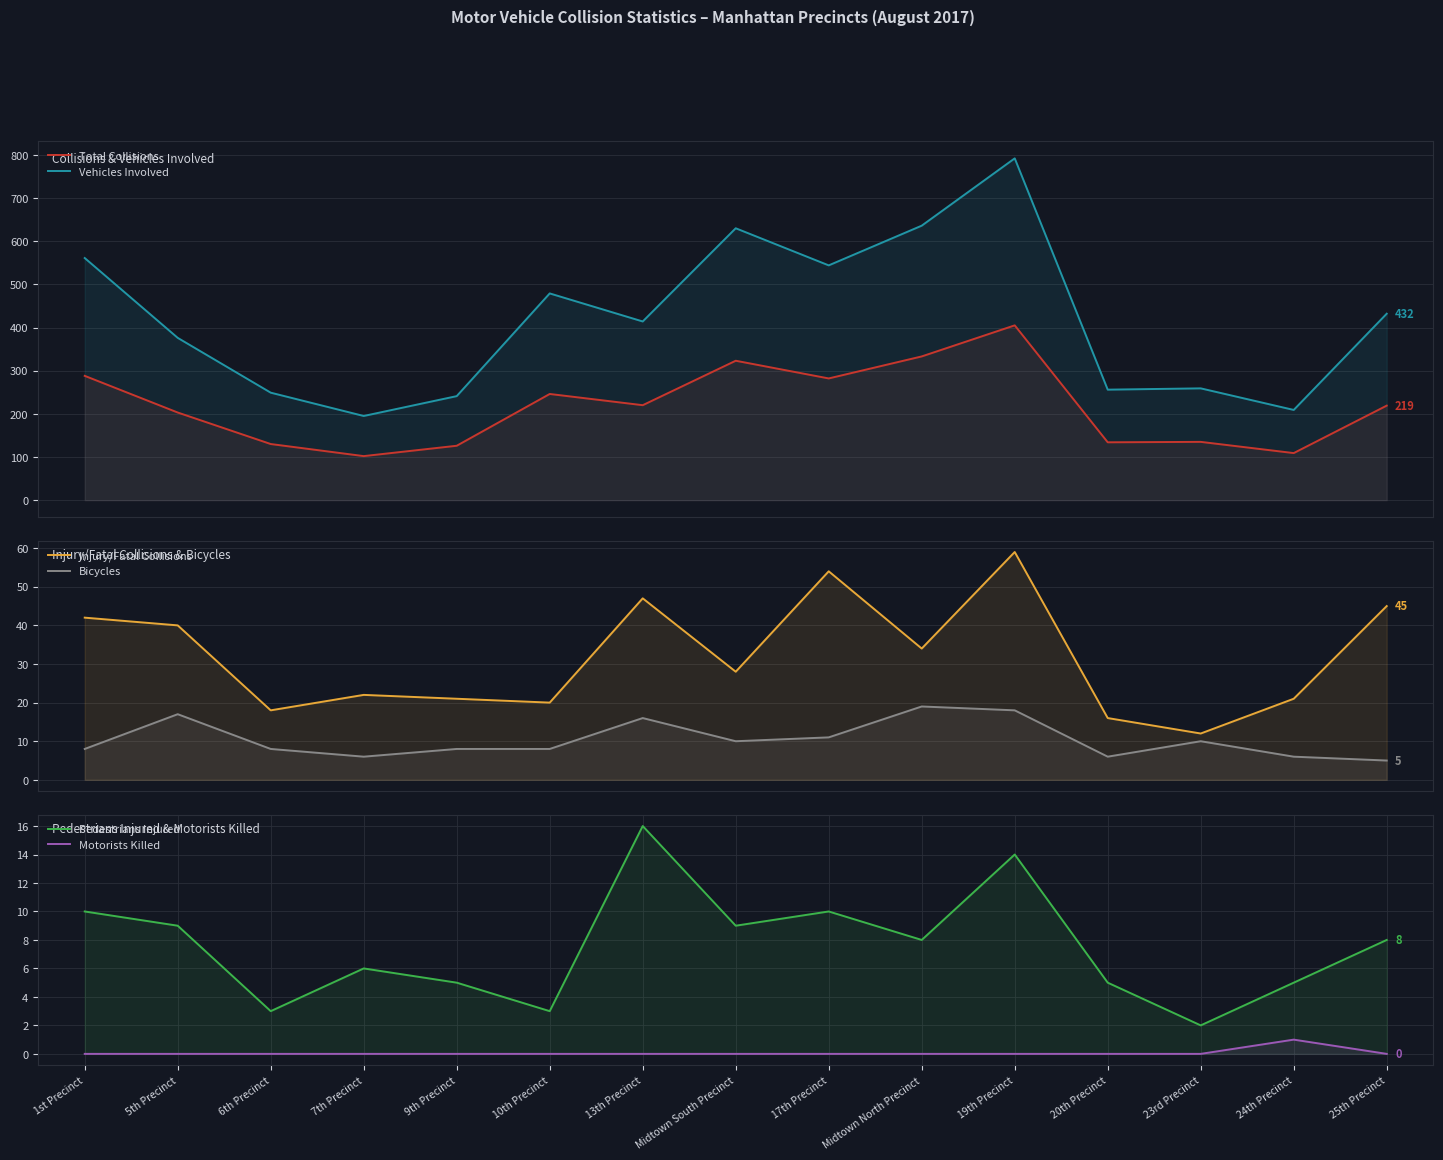

How many lines are shown in the chart?

6